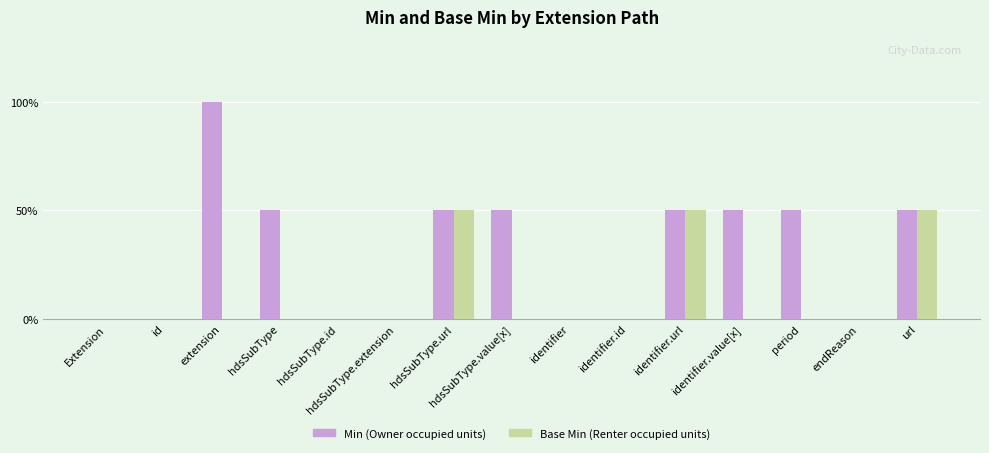

What are all the series names shown in the legend?

Min (Owner occupied units), Base Min (Renter occupied units)